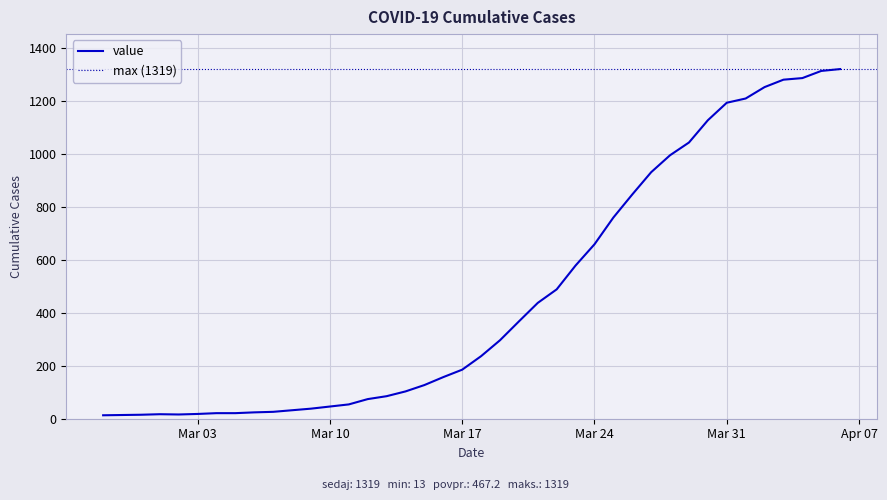

What is the difference between the maximum and minimum values?

1306